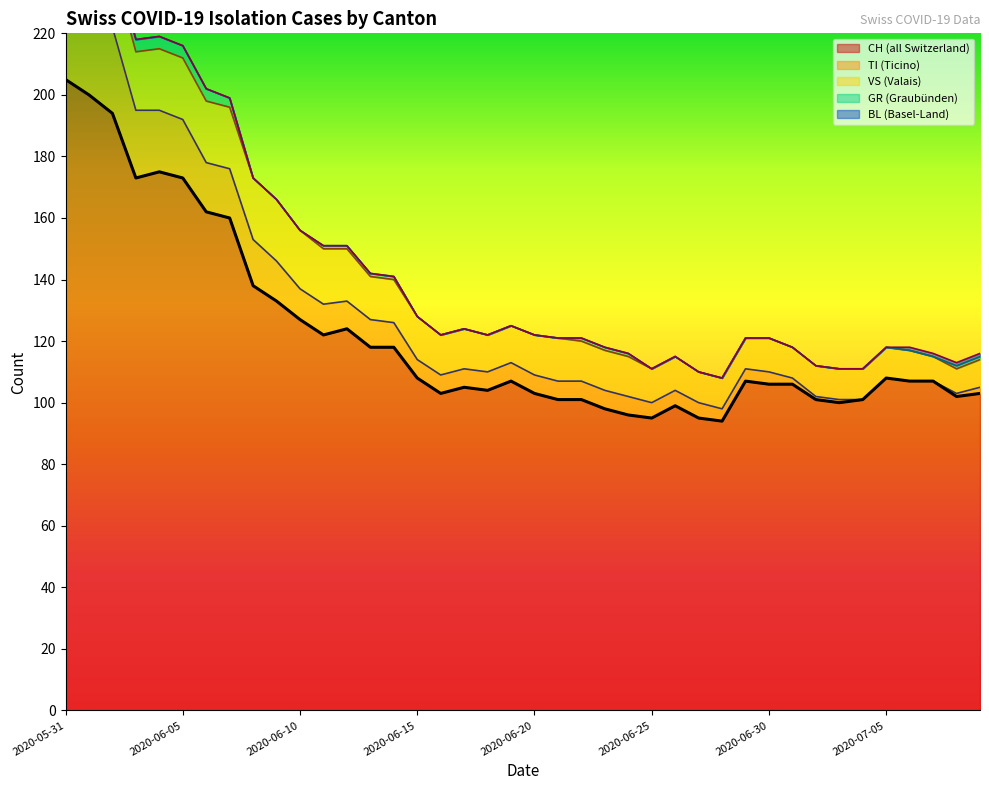

What is the difference between the maximum and minimum values in the CH series?

111